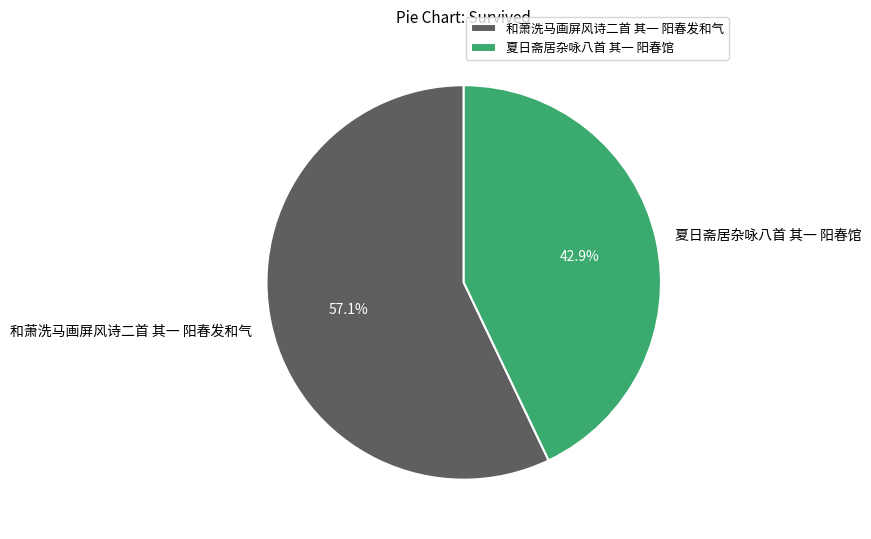

The 和萧洗马画屏风诗二首 其一 阳春发和气 slice represents 57% of the pie. True or false?

True